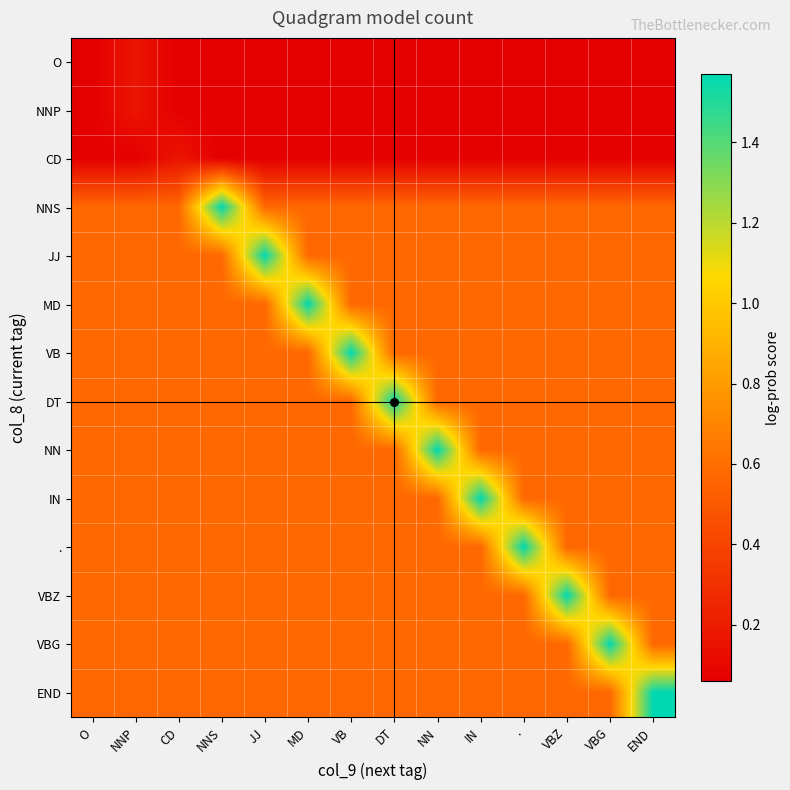

What is the minimum value shown in the chart?

0.1